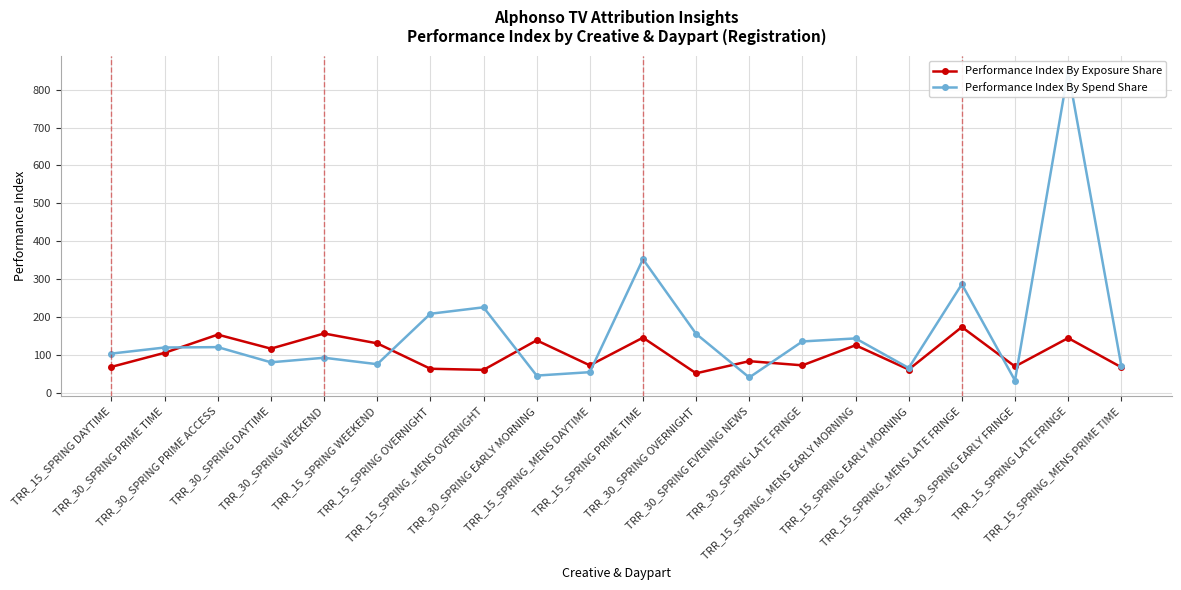

Where is Performance Index By Spend Share nearest to the value 441?

TRR_15_SPRING PRIME TIME